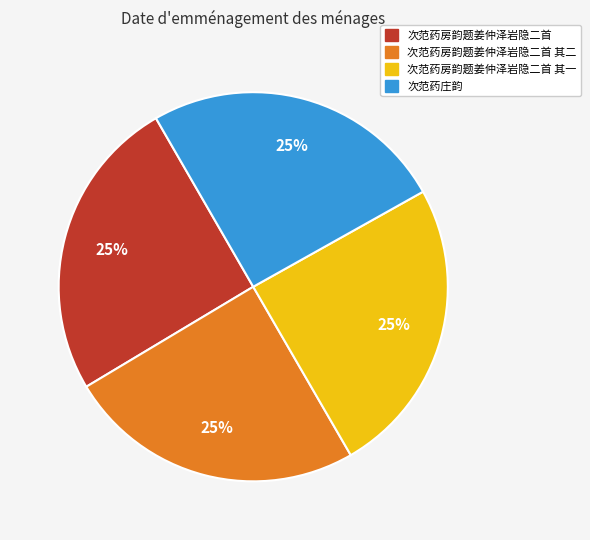

What is the ratio of the value at 次范药房韵题姜仲泽岩隐二首 其二 to the value at 次范药房韵题姜仲泽岩隐二首 其一?

1.0